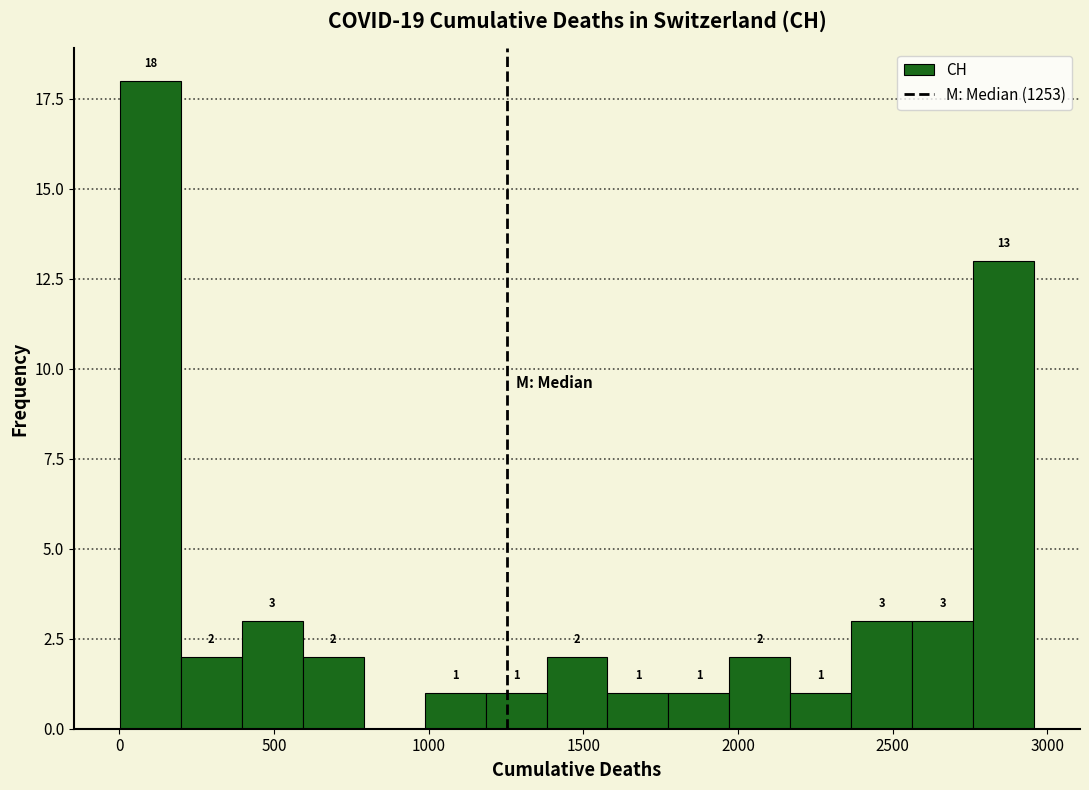

Read against the x-axis, roughly where is the centre of the tallest bar?

100